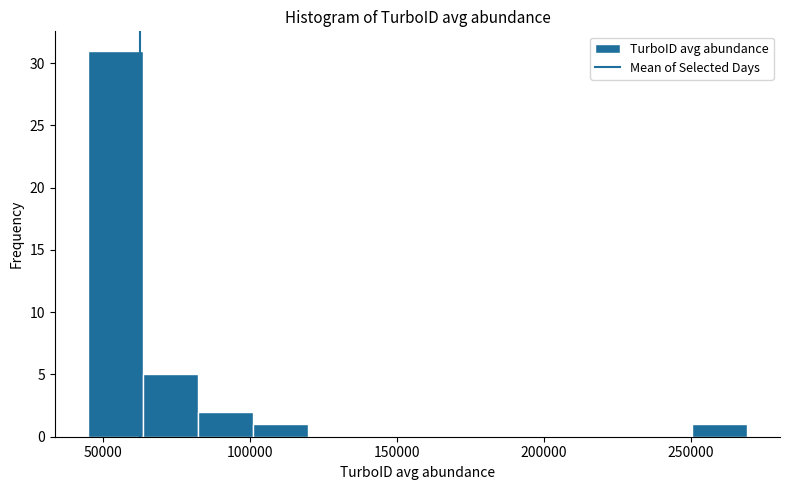

Read against the x-axis, roughly where is the centre of the tallest bar?

55000